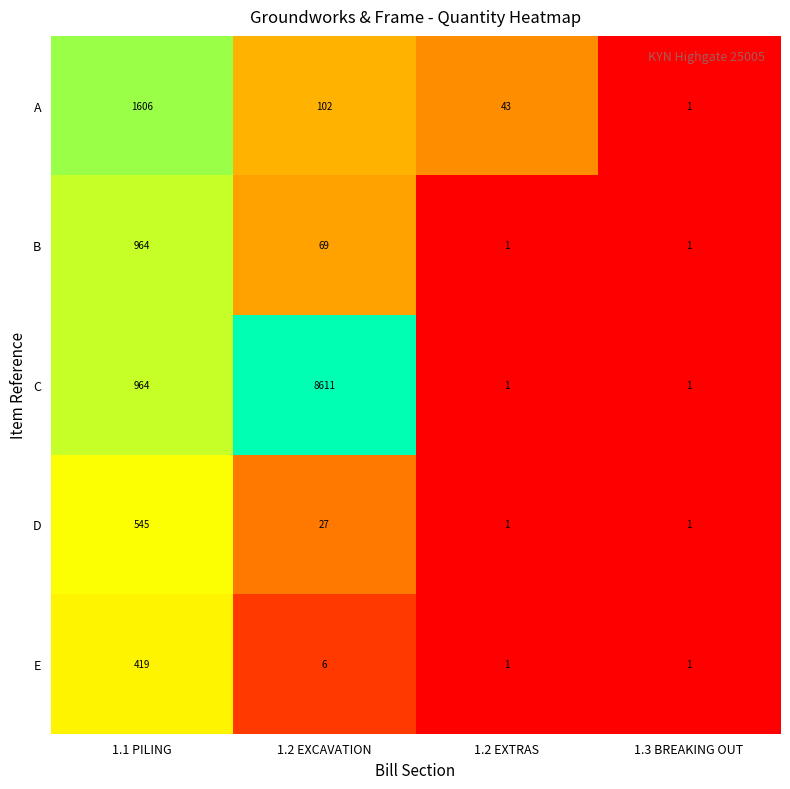

At which category is the sum across all series the highest?

1.2 EXCAVATION